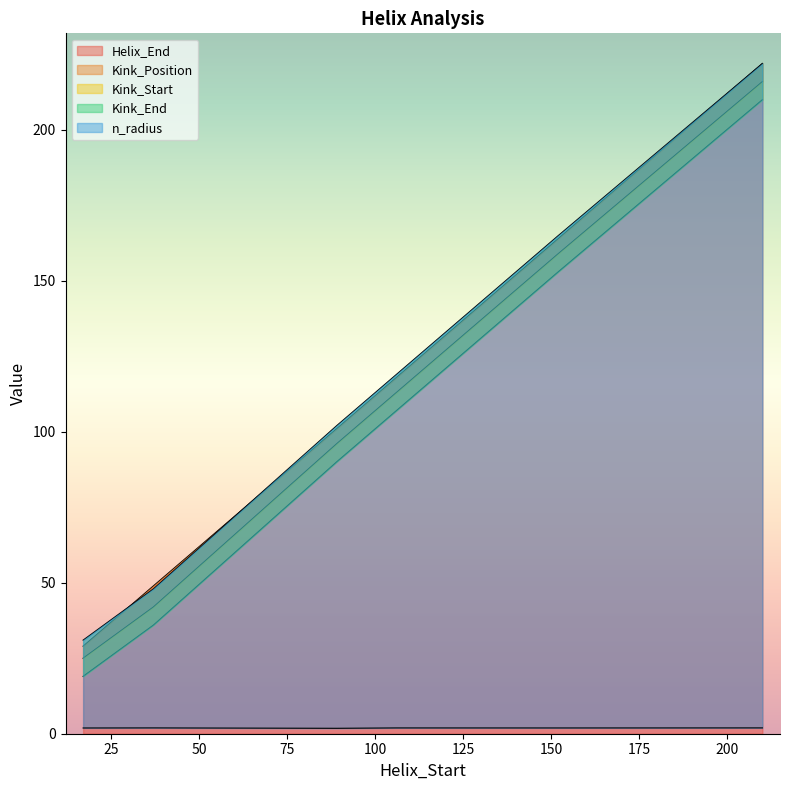

Which series ends up on top after the final intersection of Helix_End and Kink_End?

Kink_End